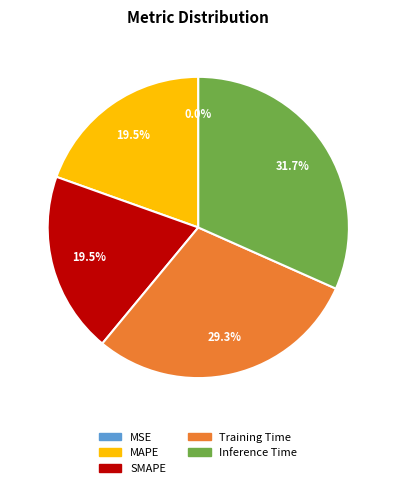

Which slice is the largest?

Inference Time